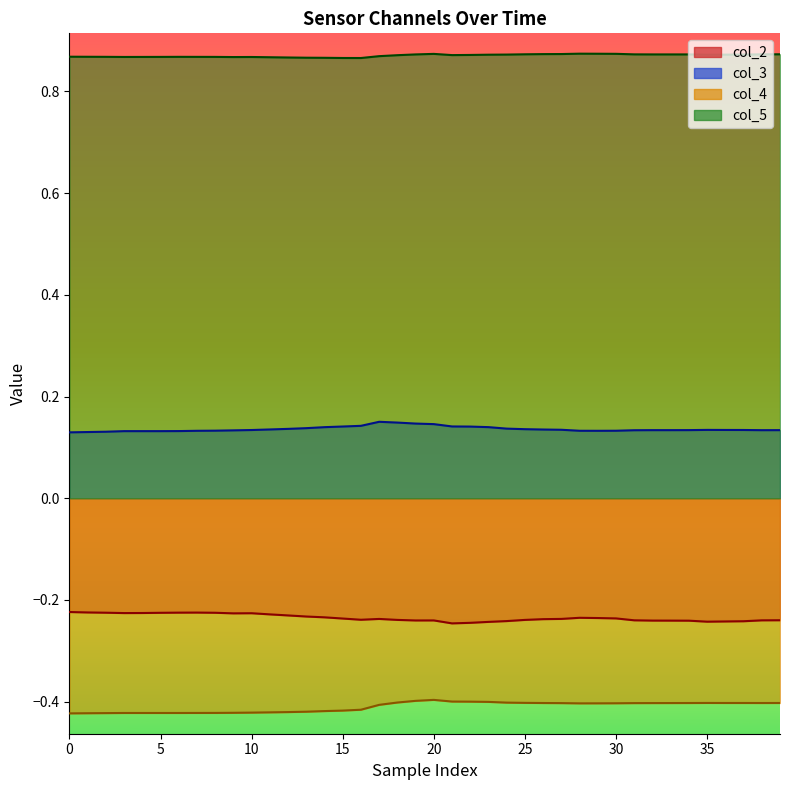

What is the approximate value of col_4 at 9?

-0.4